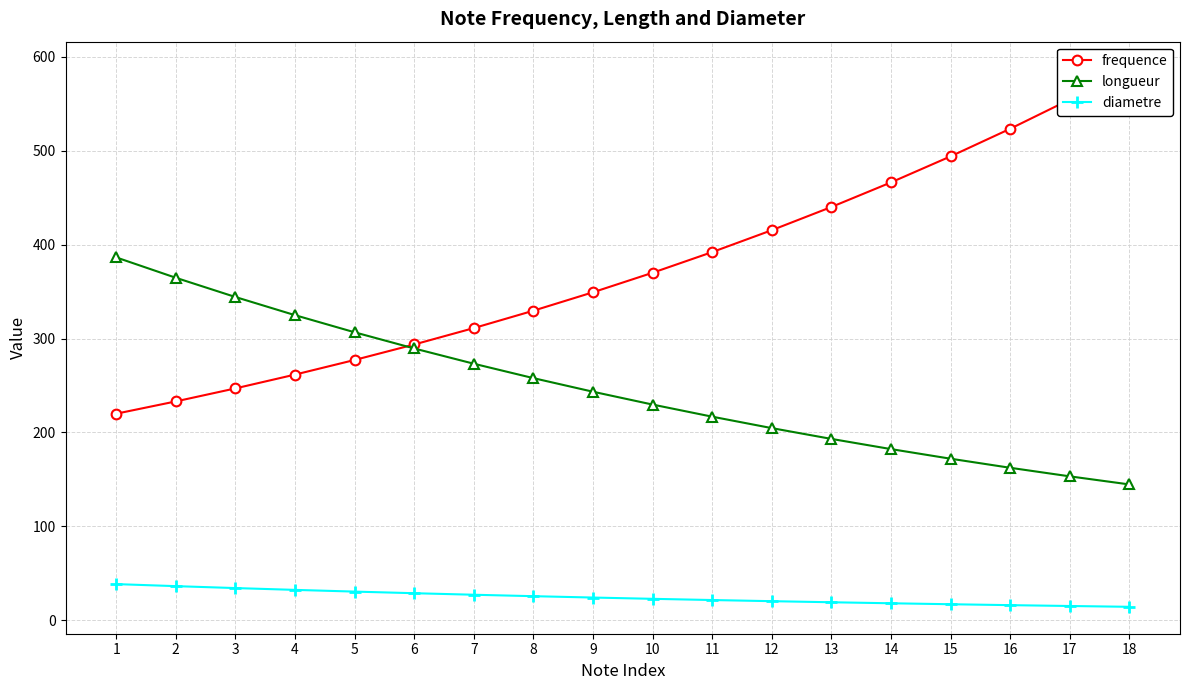

The value of longueur at 10 is 62.7. True or false?

False